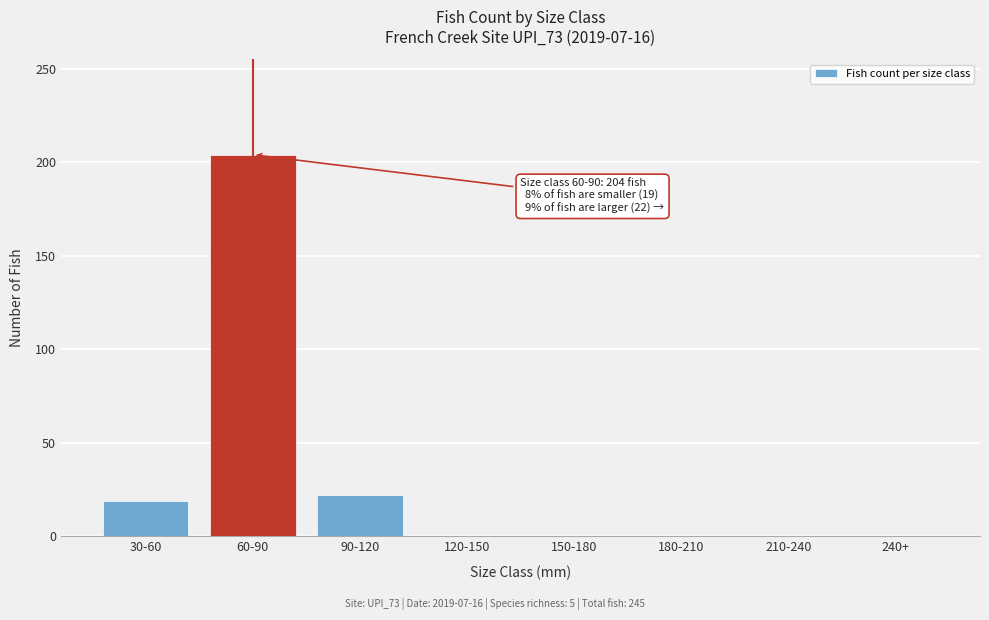

Reading left to right, what are all the values shown in this chart?

30-60=19	60-90=204	90-120=22	120-150=0	150-180=0	180-210=0	210-240=0	240+=0